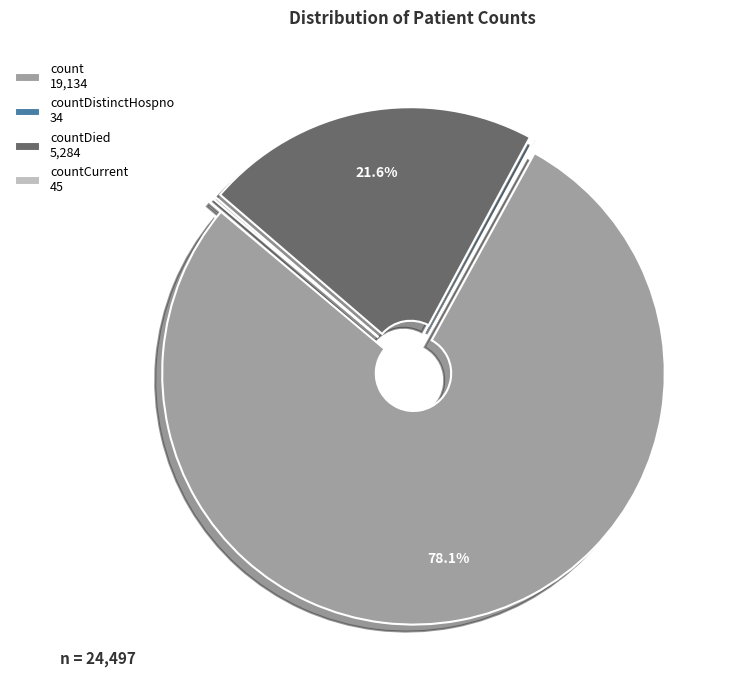

Which slice is the largest?

count 19,134